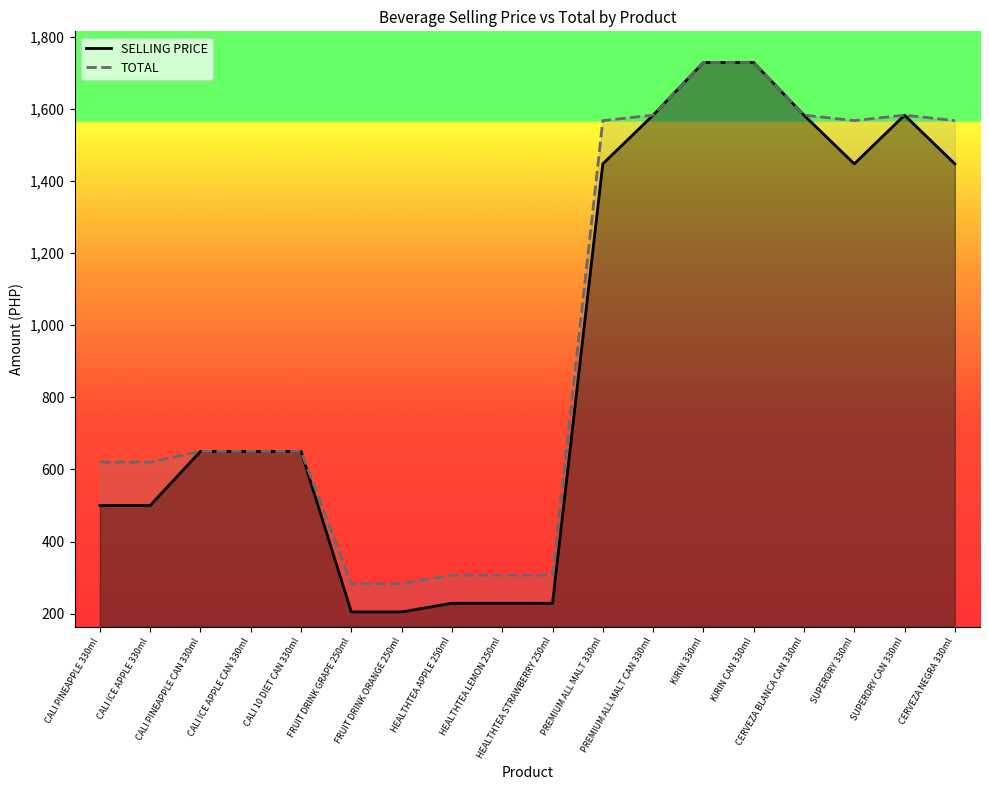

What is the label of the 11th point from the right?

HEALTHTEA APPLE 250ml